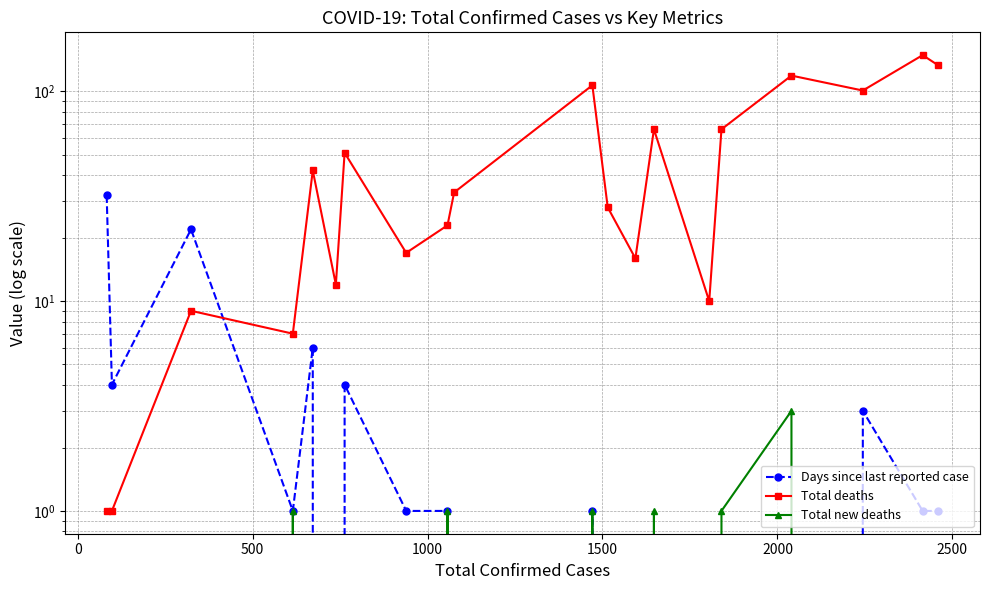

True or false: Total new deaths and Total deaths cross at least once.

False